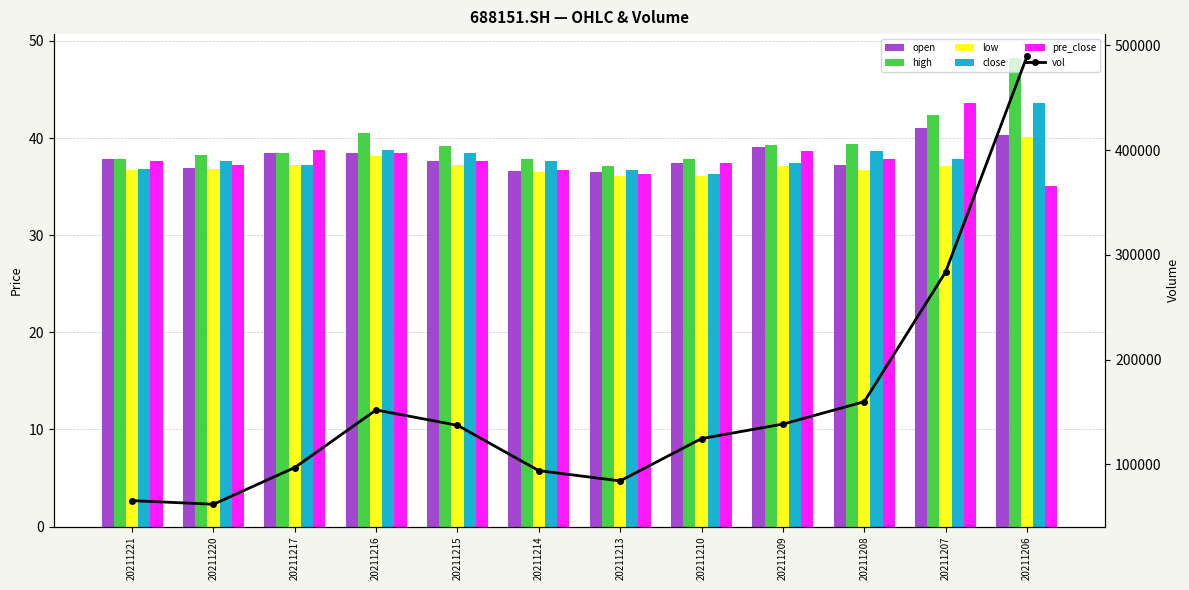

What is the total value across all series at 20211209?

138612.8